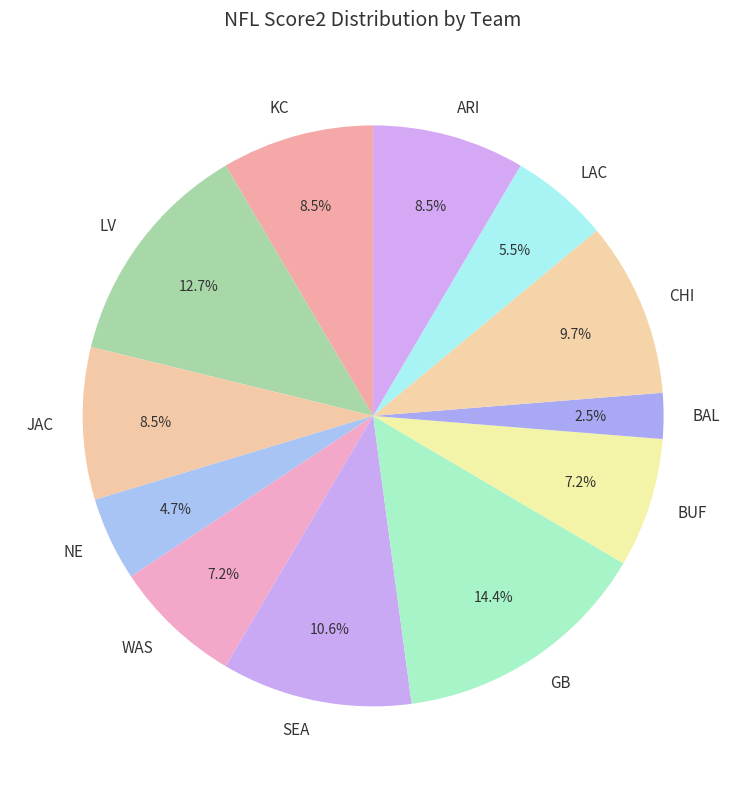

Does any single category account for the majority?

No